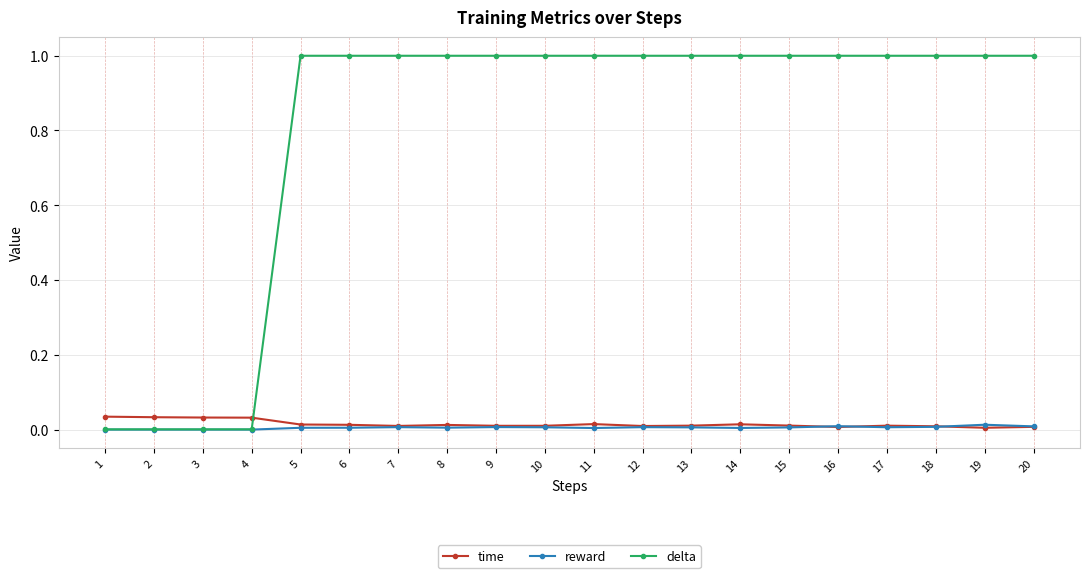

Which series has the largest range (max minus min)?

delta